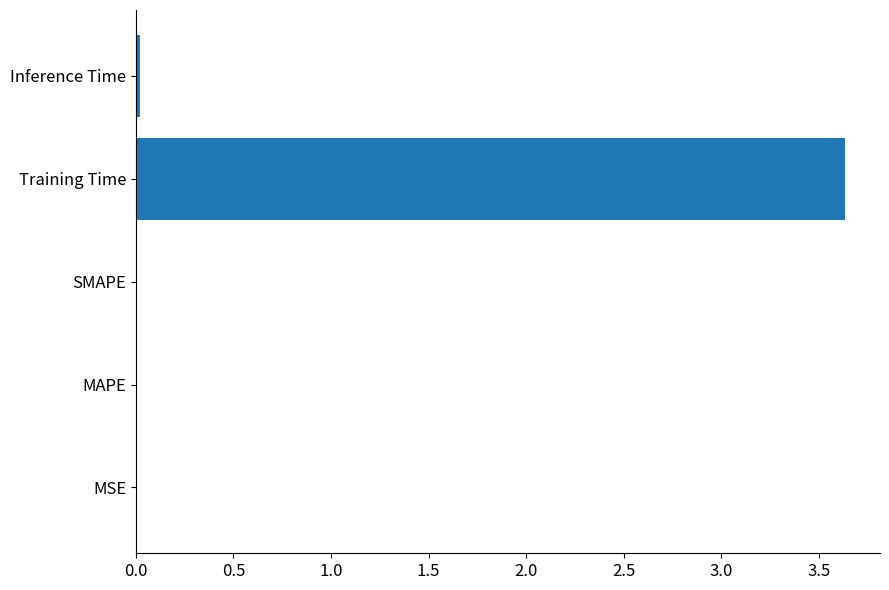

The chart shows a value of 0.0 at MSE. True or false?

True